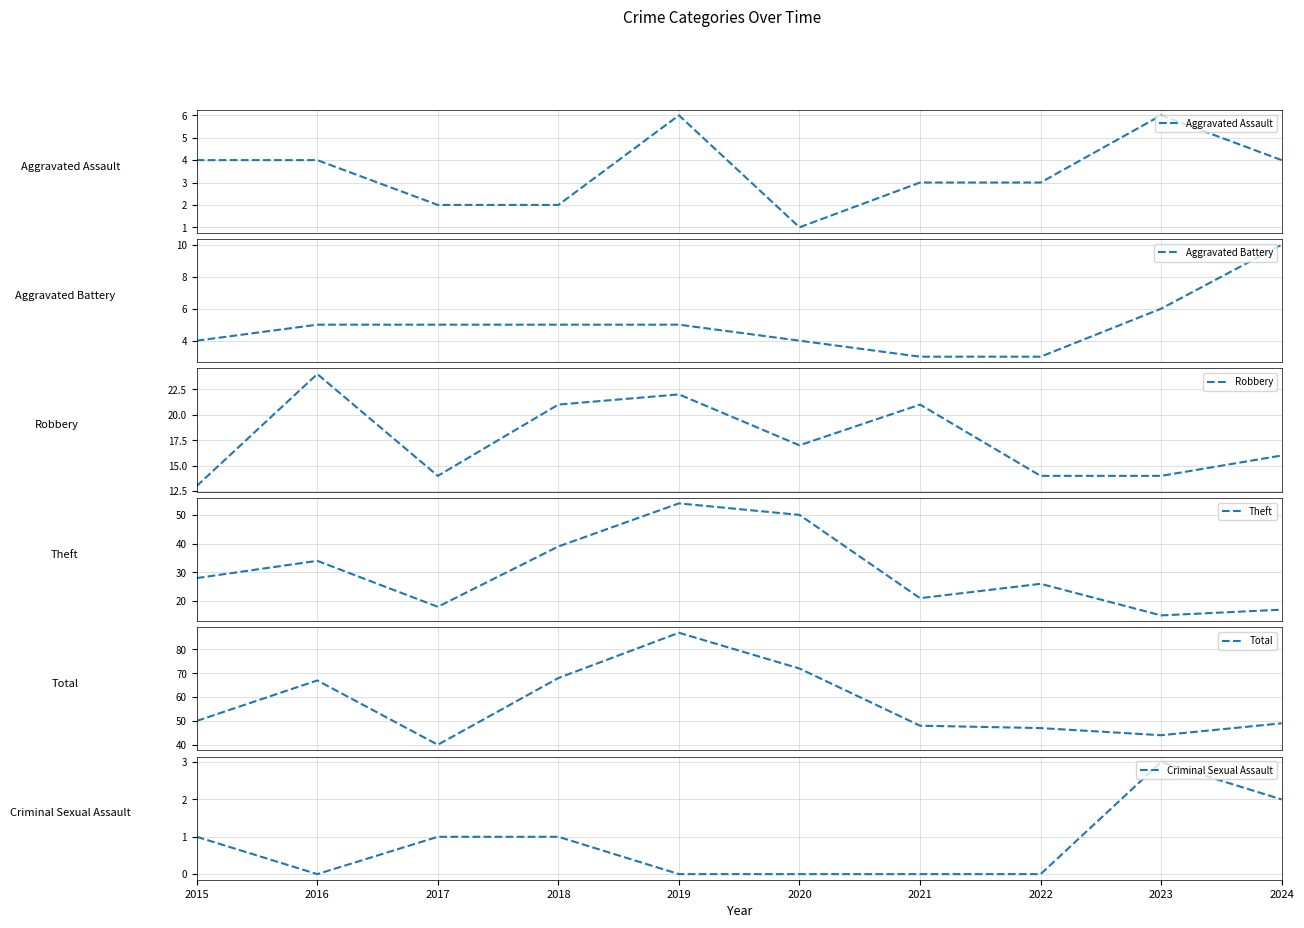

Which has a higher value, 2019 or 2015?

2019